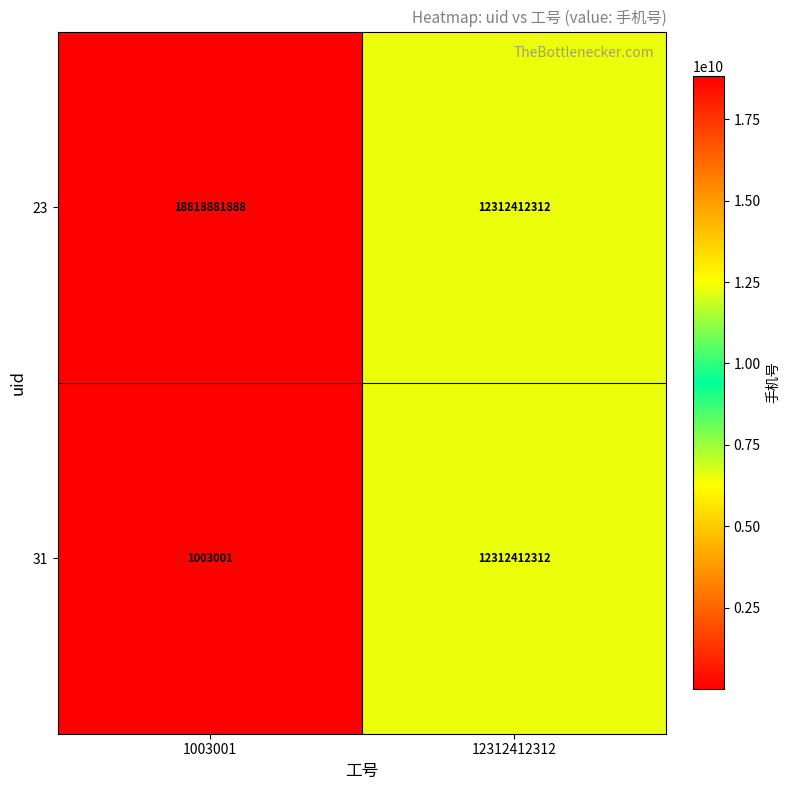

Reading left to right, what are all the values shown in this chart?

23: 1003001=18818881888	12312412312=12312412312
31: 1003001=1003001	12312412312=12312412312